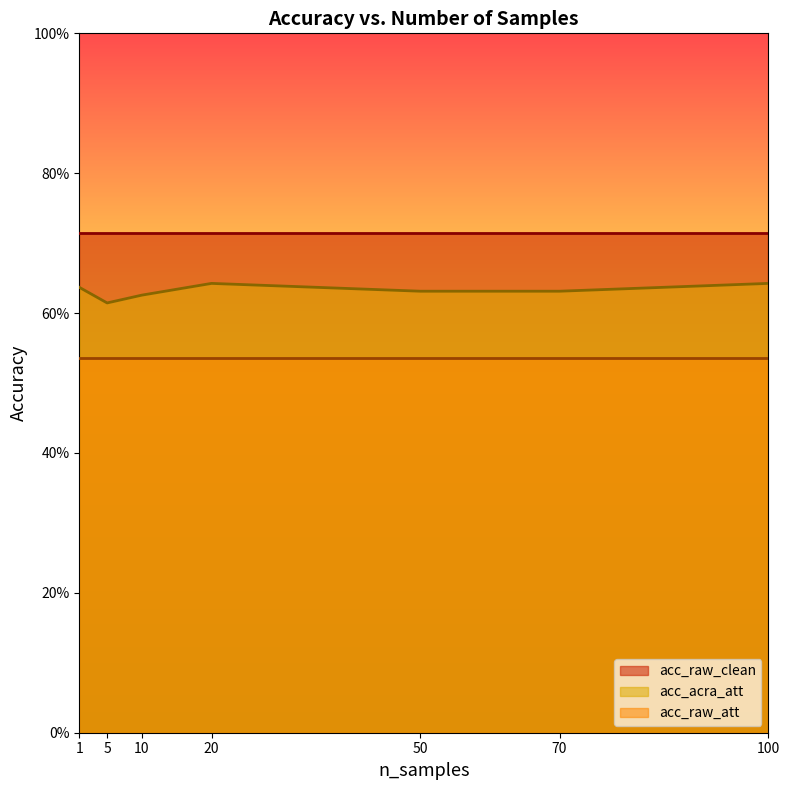

Rank the series at 20 from lowest to highest value.

acc_raw_att, acc_acra_att, acc_raw_clean